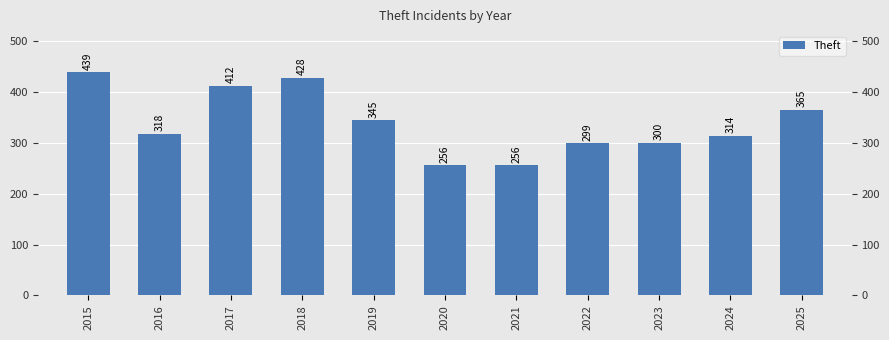

Reading left to right, extract all data points from this chart.

2015=439	2016=318	2017=412	2018=428	2019=345	2020=256	2021=256	2022=299	2023=300	2024=314	2025=365